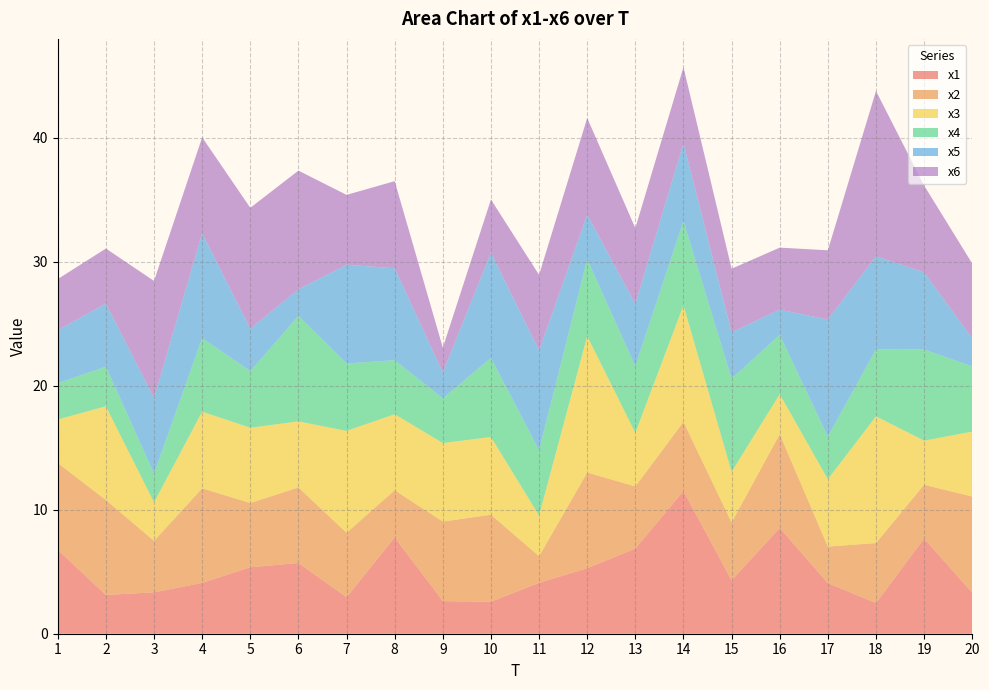

Reading left to right, list all the values displayed in this chart.

x1: 1=6.8	2=3.1	3=3.3	4=4.1	5=5.4	6=5.7	7=2.9	8=7.8	9=2.6	10=2.6	11=4.1	12=5.3	13=6.9	14=11.5	15=4.3	16=8.5	17=4.1	18=2.5	19=7.7	20=3.3
x2: 1=7.0	2=7.7	3=4.2	4=7.6	5=5.2	6=6.1	7=5.2	8=3.8	9=6.4	10=7.0	11=2.2	12=7.7	13=5.0	14=5.6	15=4.7	16=7.6	17=2.9	18=4.8	19=4.3	20=7.8
x3: 1=3.5	2=7.6	3=3.1	4=6.2	5=6.1	6=5.3	7=8.2	8=6.1	9=6.3	10=6.3	11=3.3	12=11.0	13=4.3	14=9.4	15=4.1	16=3.2	17=5.4	18=10.2	19=3.6	20=5.2
x4: 1=2.9	2=3.2	3=2.3	4=5.9	5=4.6	6=8.5	7=5.4	8=4.4	9=3.6	10=6.4	11=5.3	12=6.2	13=5.4	14=6.8	15=7.5	16=4.8	17=3.4	18=5.4	19=7.4	20=5.3
x5: 1=4.3	2=5.1	3=6.1	4=8.4	5=3.4	6=2.1	7=8.0	8=7.4	9=2.1	10=8.5	11=8.1	12=3.6	13=5.0	14=6.3	15=3.7	16=2.0	17=9.4	18=7.5	19=6.2	20=2.3
x6: 1=4.1	2=4.4	3=9.4	4=7.7	5=9.8	6=9.6	7=5.6	8=7.0	9=2.0	10=4.3	11=6.1	12=7.8	13=6.1	14=6.1	15=5.1	16=5.0	17=5.6	18=13.3	19=7.0	20=6.0